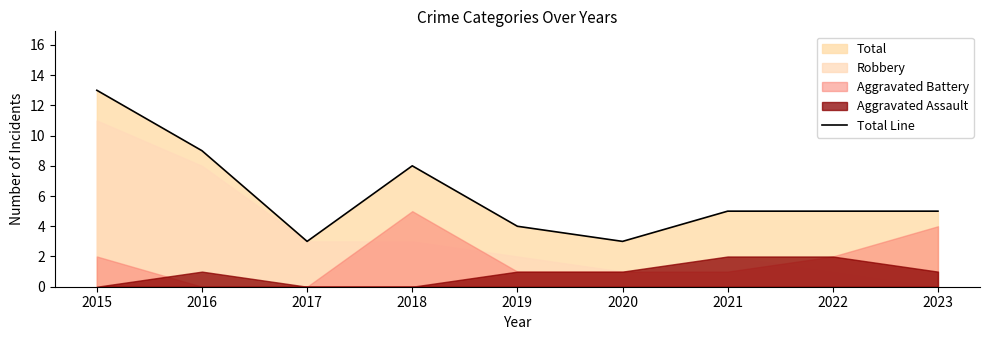

Where is the data nearest to the value 8?

2018